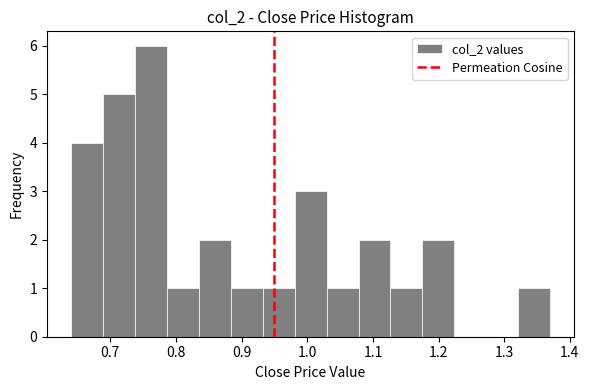

Reading left to right, transcribe this chart: for each bar, give the range it covers on the x-axis and its height. Neither the bar edges nor the heights are printed on the chart, so give them approximately, as read against the axes.

0.64 to 0.69: 4
0.69 to 0.74: 5
0.74 to 0.79: 6
0.79 to 0.83: 1
0.83 to 0.88: 2
0.88 to 0.93: 1
0.93 to 0.98: 1
0.98 to 1.03: 3
1.03 to 1.08: 1
1.08 to 1.13: 2
1.13 to 1.18: 1
1.18 to 1.22: 2
1.22 to 1.27: 0
1.27 to 1.32: 0
1.32 to 1.37: 1